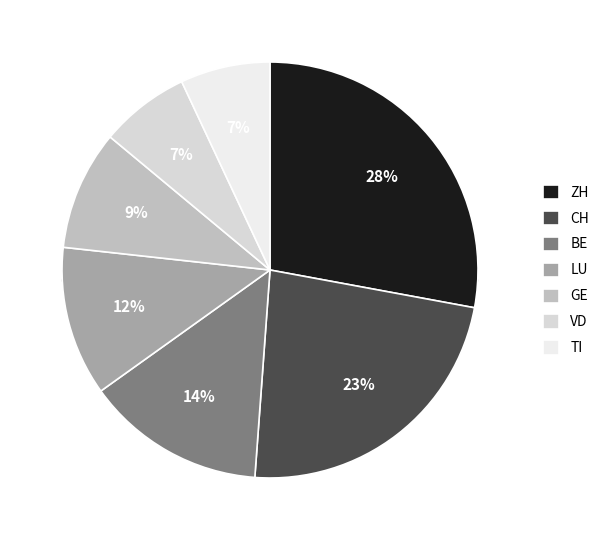

Does any single category account for the majority?

No